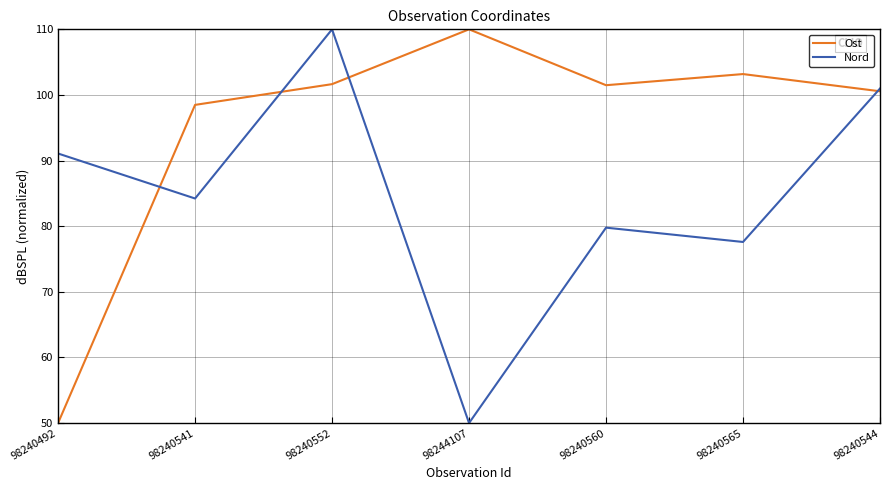

What is the minimum value for Ost?

50.0